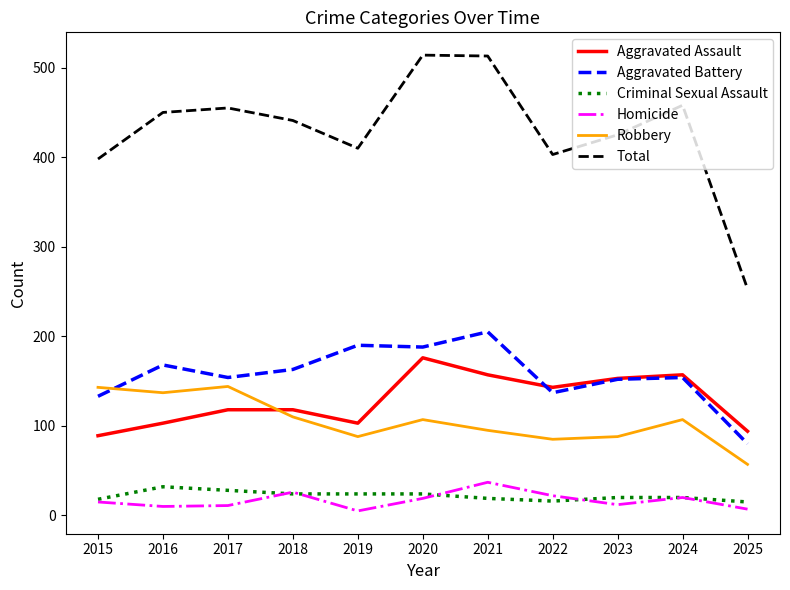

How many interior local peaks does the Homicide series have?

3